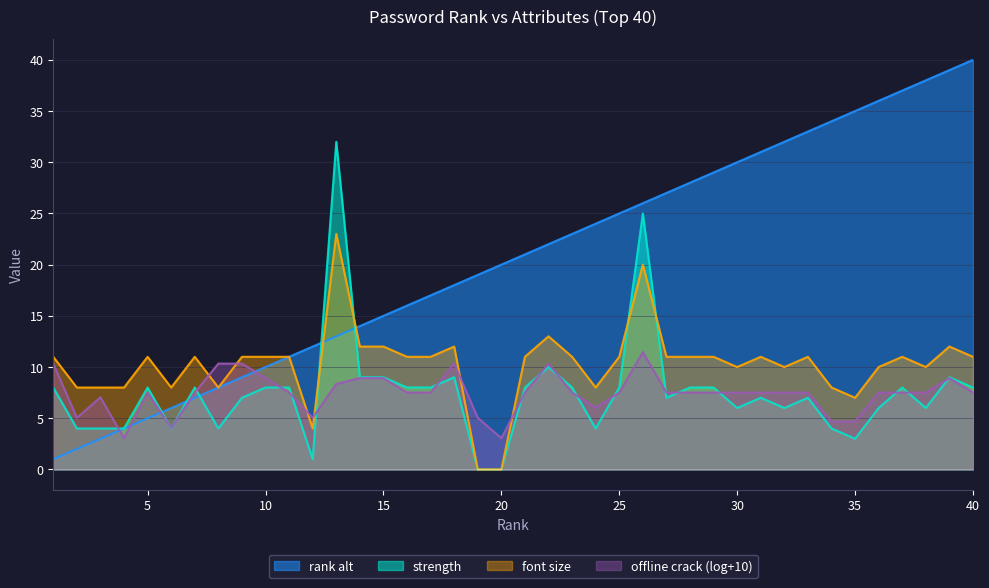

List the series in order of their peak value, lowest first.

offline crack (log+10), font size, strength, rank alt